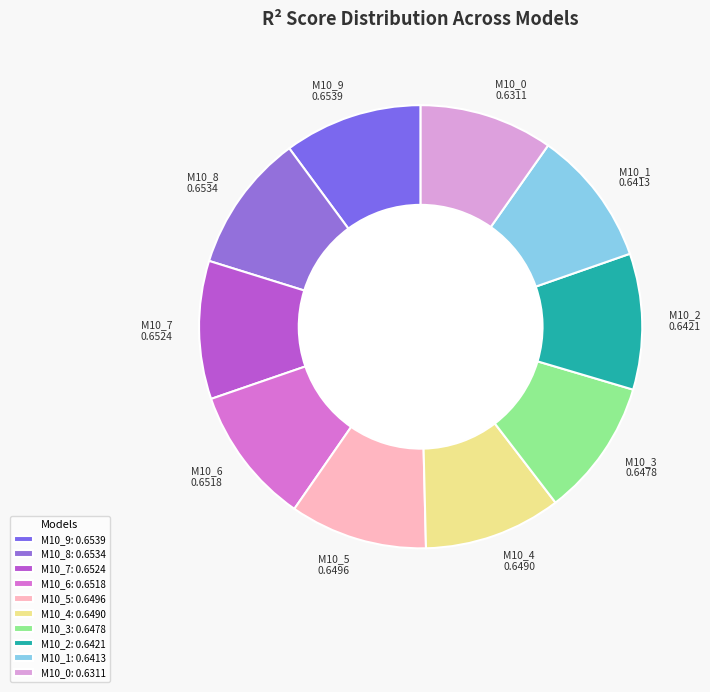

Combined, do M10_7 0.6524 and M10_5 0.6496 account for over 50%?

No